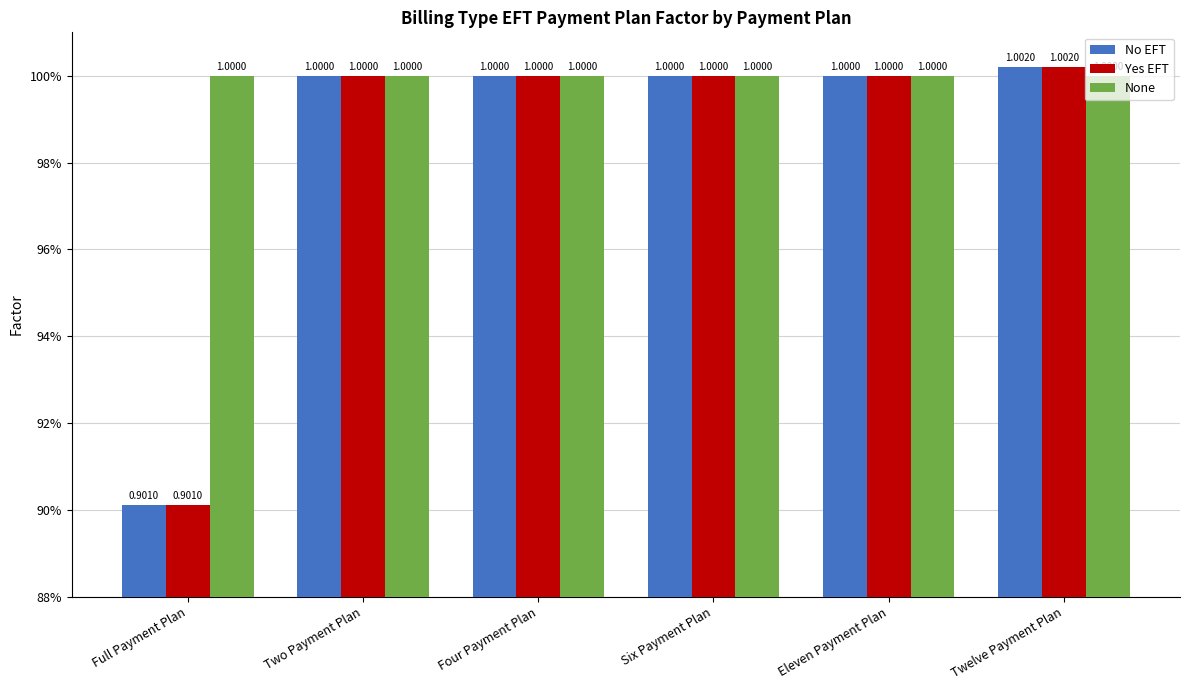

At how many categories does at least one series exceed 0?

6